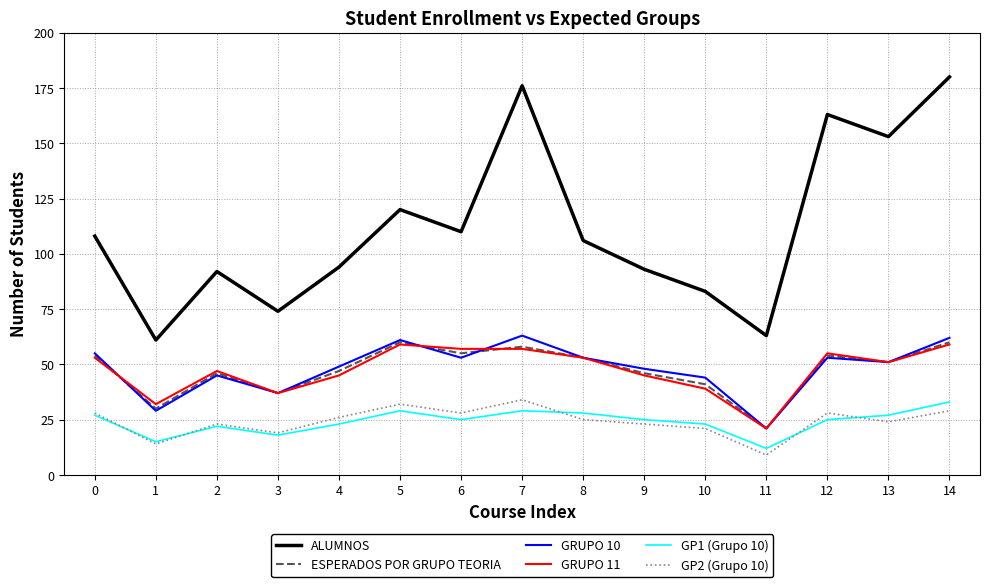

At how many categories does at least one series exceed 35?

15